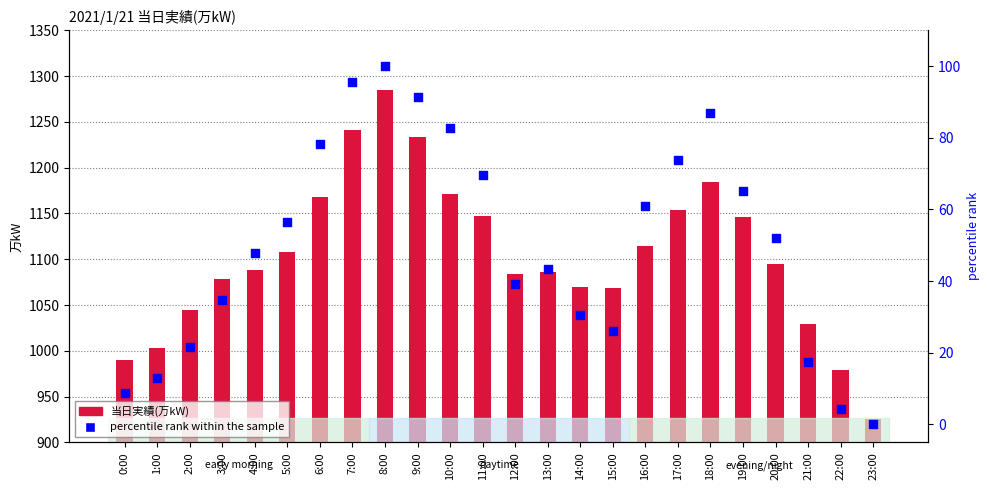

Which series reaches the minimum Y coordinate?

percentile rank within the sample